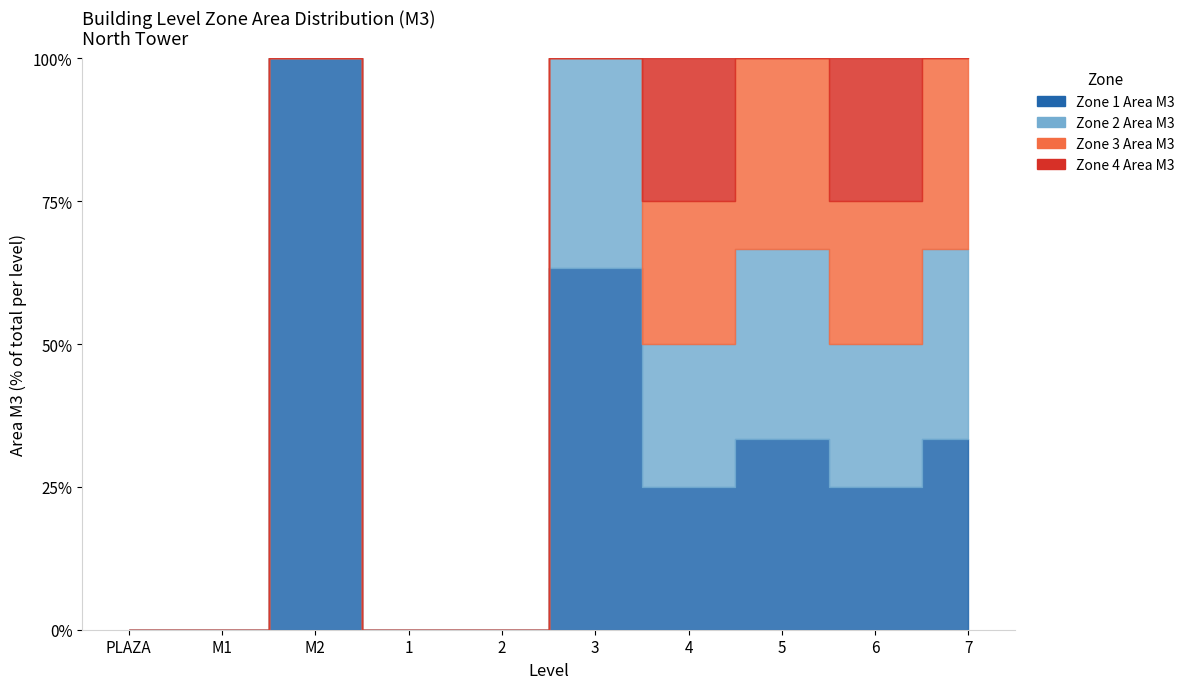

Which series has the widest spread of values?

Zone 1 Area M3